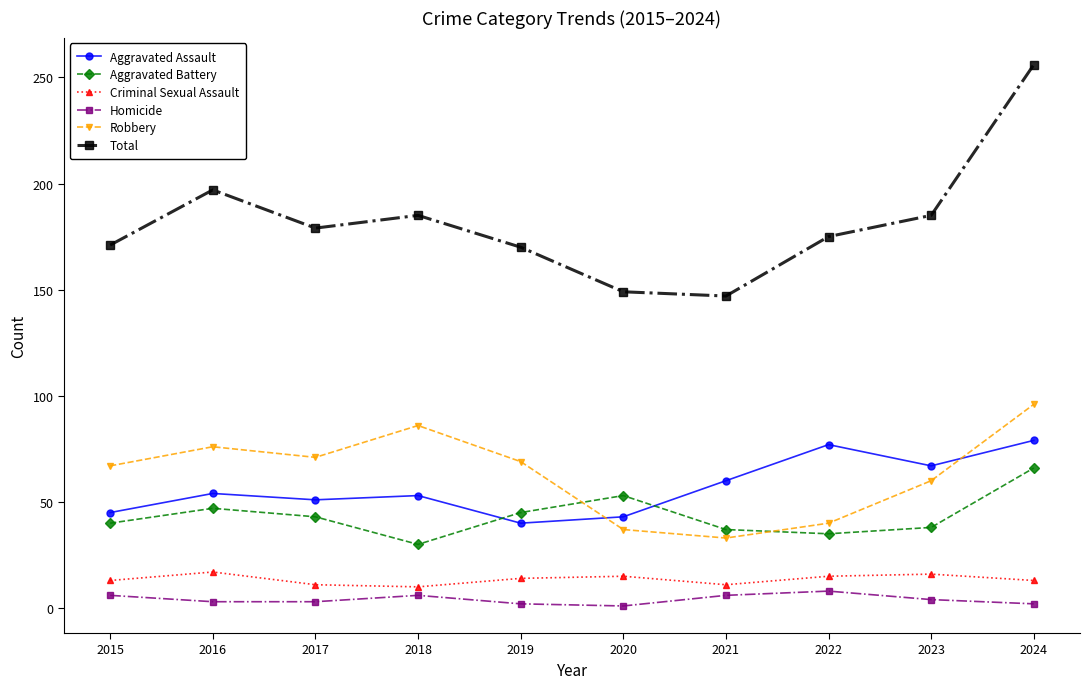

How many data points does each series have?

10